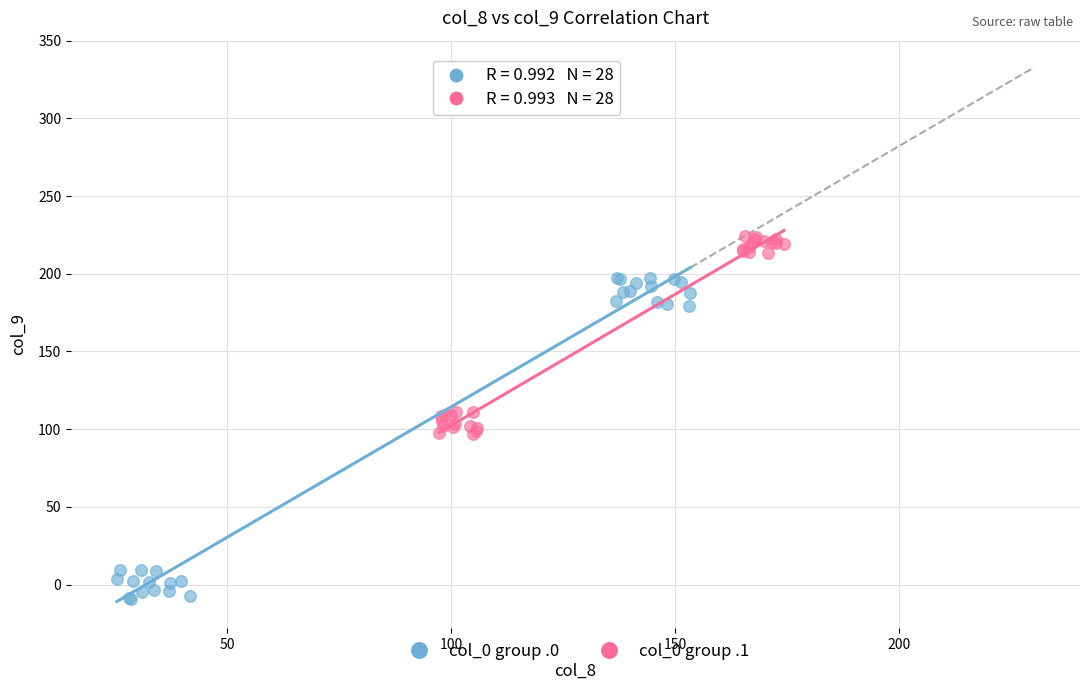

Which series has the largest Y range (max minus min)?

col_0 group .0